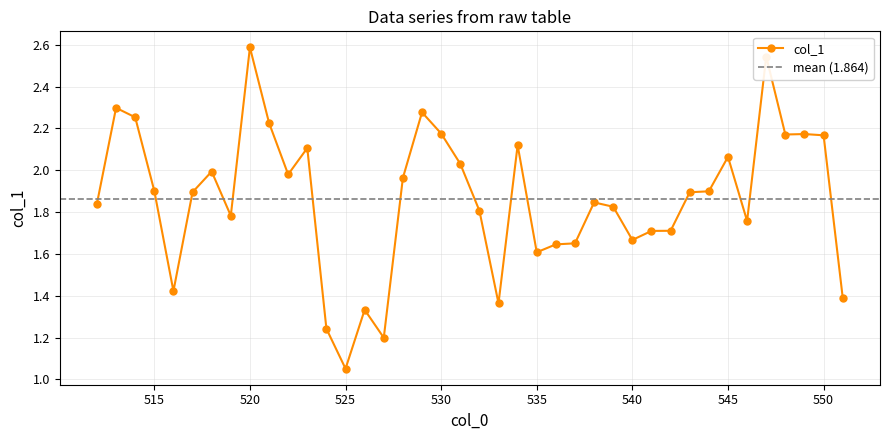

List the labels in order of value, smallest first.

525, 527, 524, 526, 533, 551, 516, 535, 536, 537, 540, 541, 542, 546, 519, 532, 539, 512, 538, 543, 517, 544, 515, 528, 522, 518, 531, 545, 523, 534, 550, 548, 549, 530, 521, 514, 529, 513, 547, 520